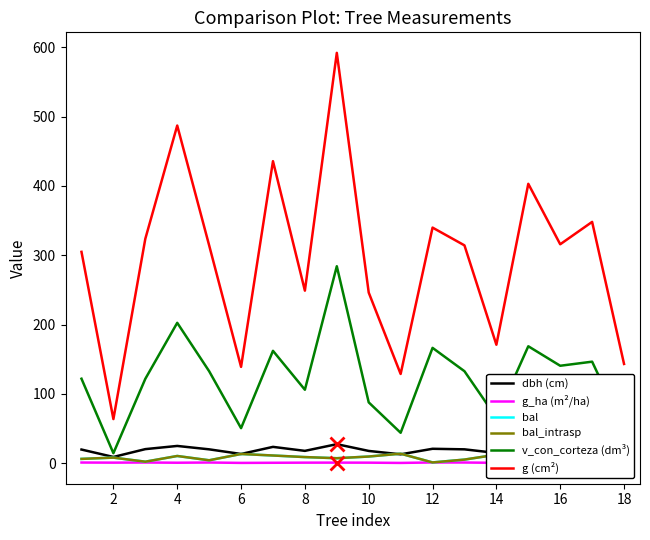

How many values in the bal_intrasp series are below 8?

8